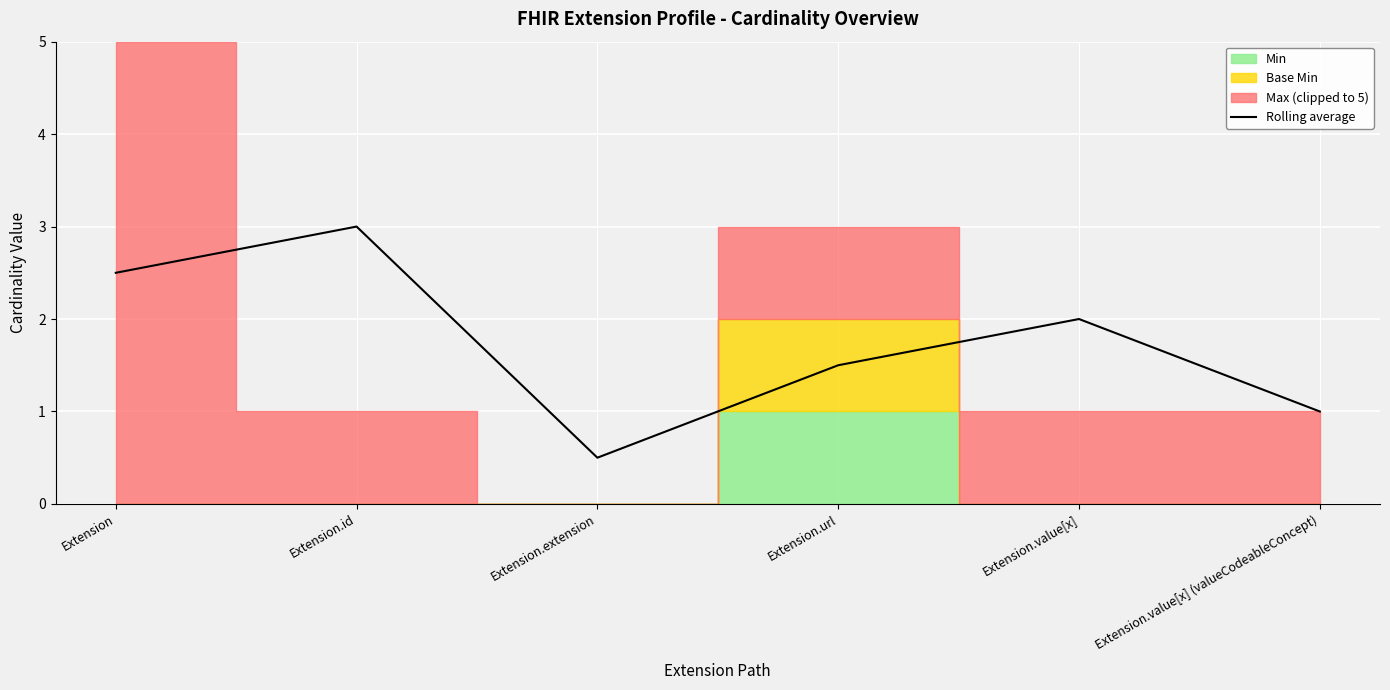

Reading left to right, what are all the values shown in this chart?

Extension=2.5	Extension.id=3.0	Extension.extension=0.5	Extension.url=1.5	Extension.value[x]=2.0	Extension.value[x] (valueCodeableConcept)=1.0